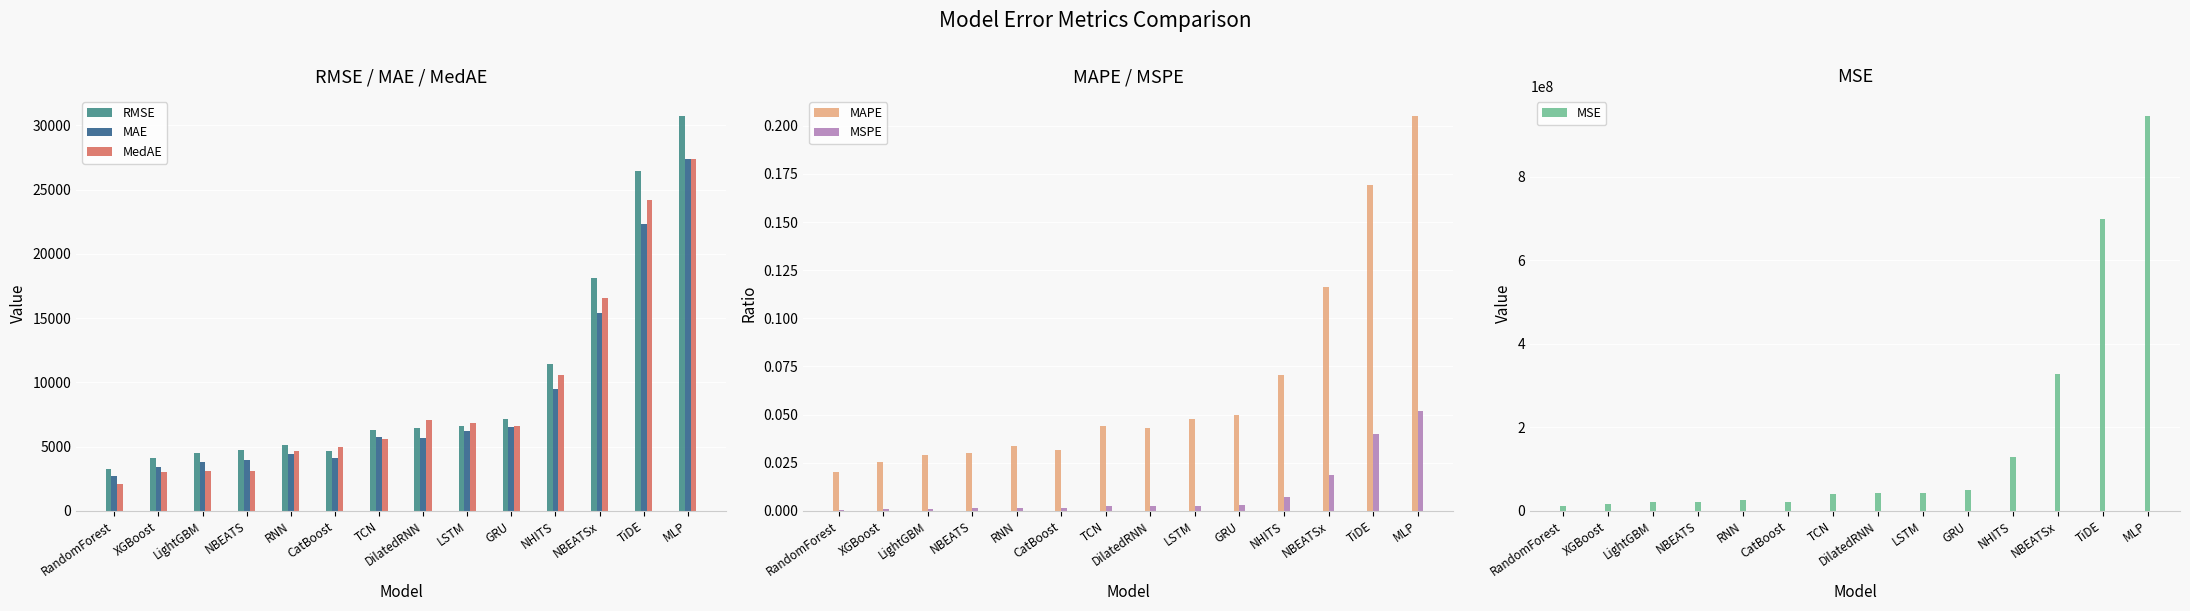

What is the sum of all MSPE values?

0.1